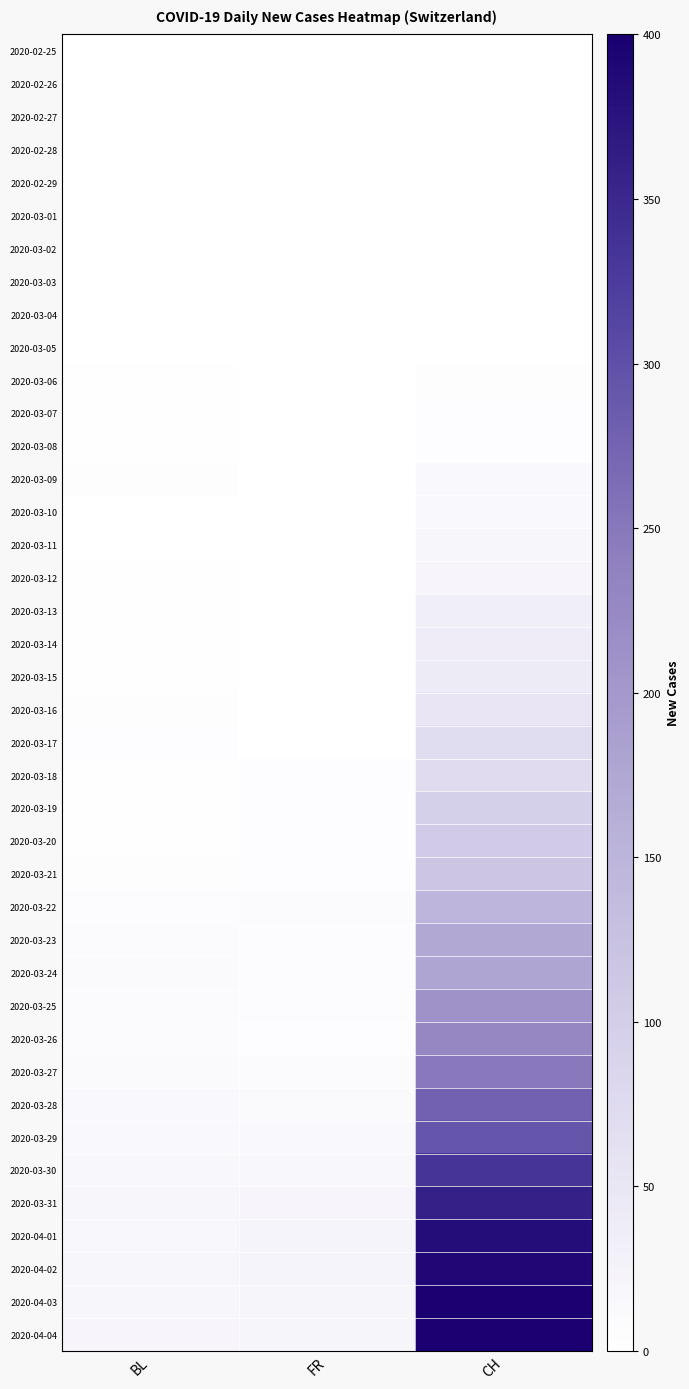

At which category is the sum across all series the highest?

CH